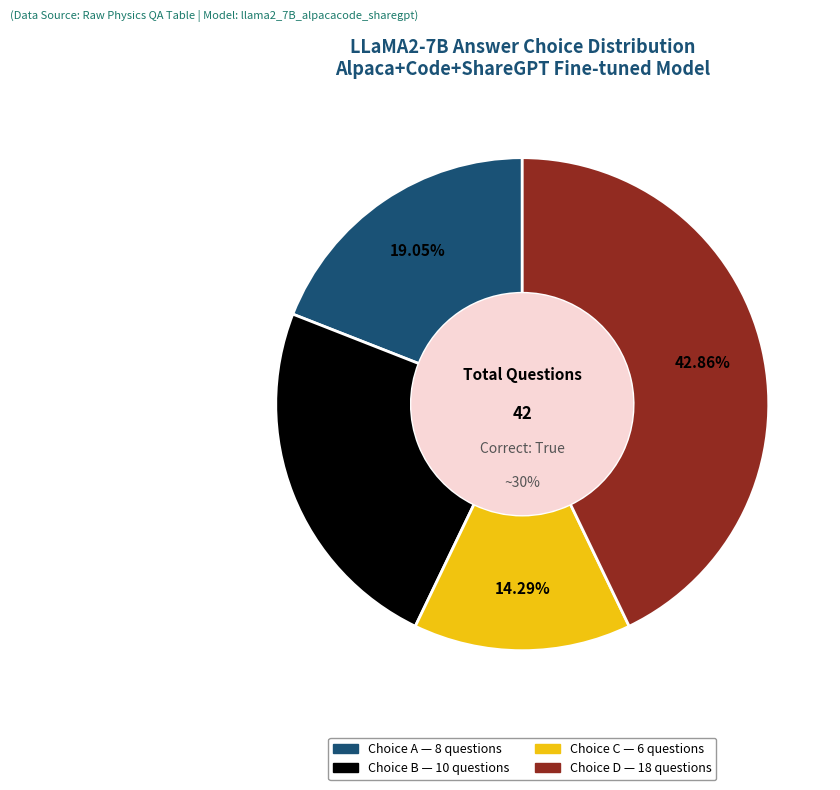

Is there a majority slice in this chart?

No